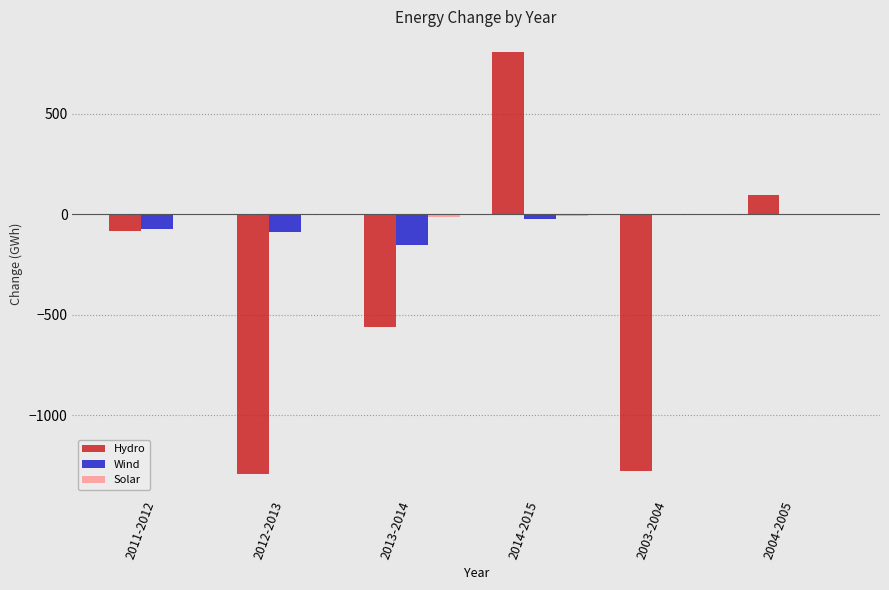

What is the average value of the Hydro series?

-386.1